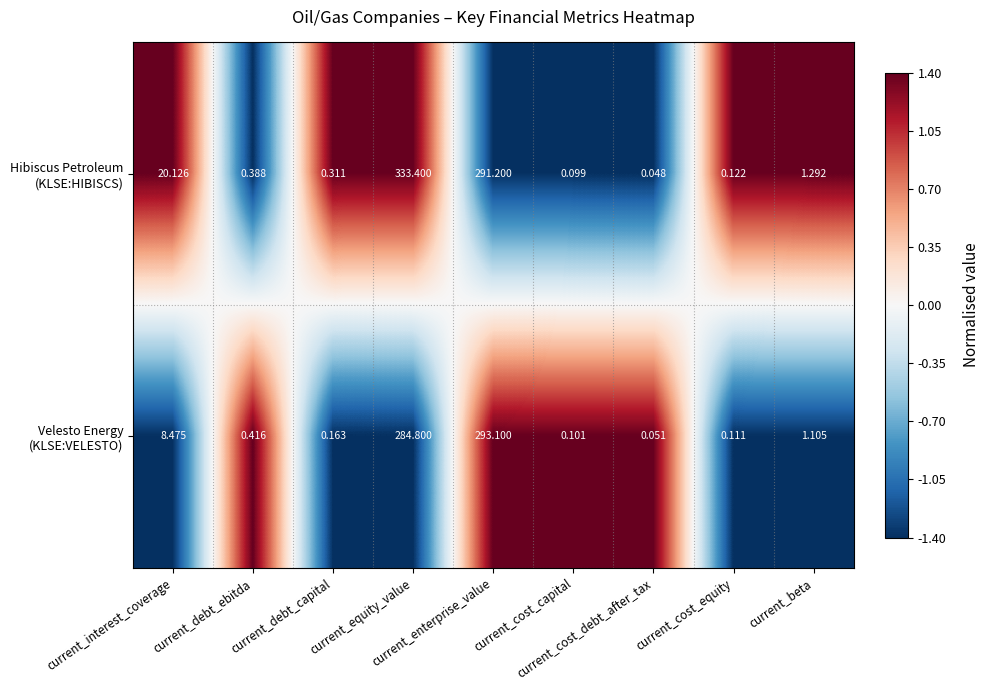

Rank the series by their maximum value, from lowest to highest.

Hibiscus Petroleum (KLSE:HIBISCS), Velesto Energy (KLSE:VELESTO)